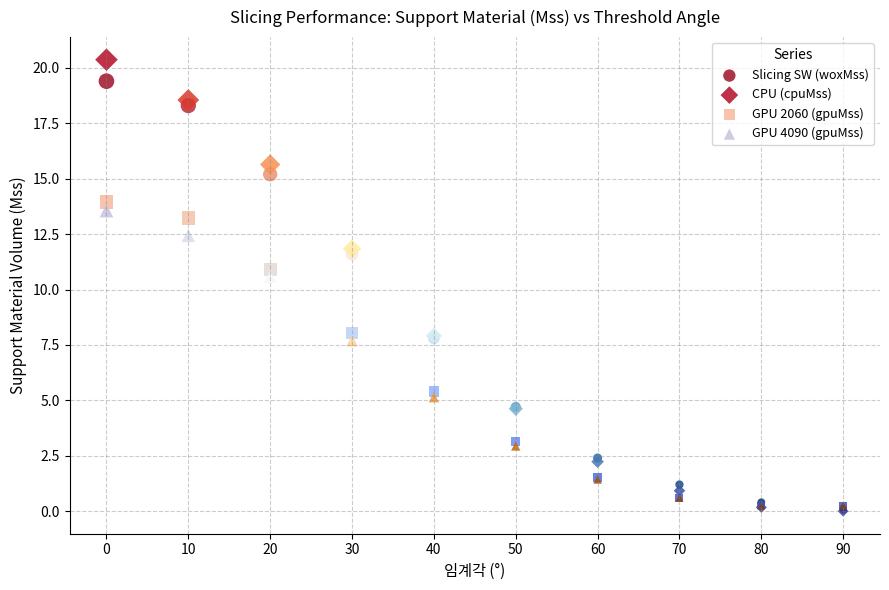

Across all series, what Y value is closest to 10?

10.6